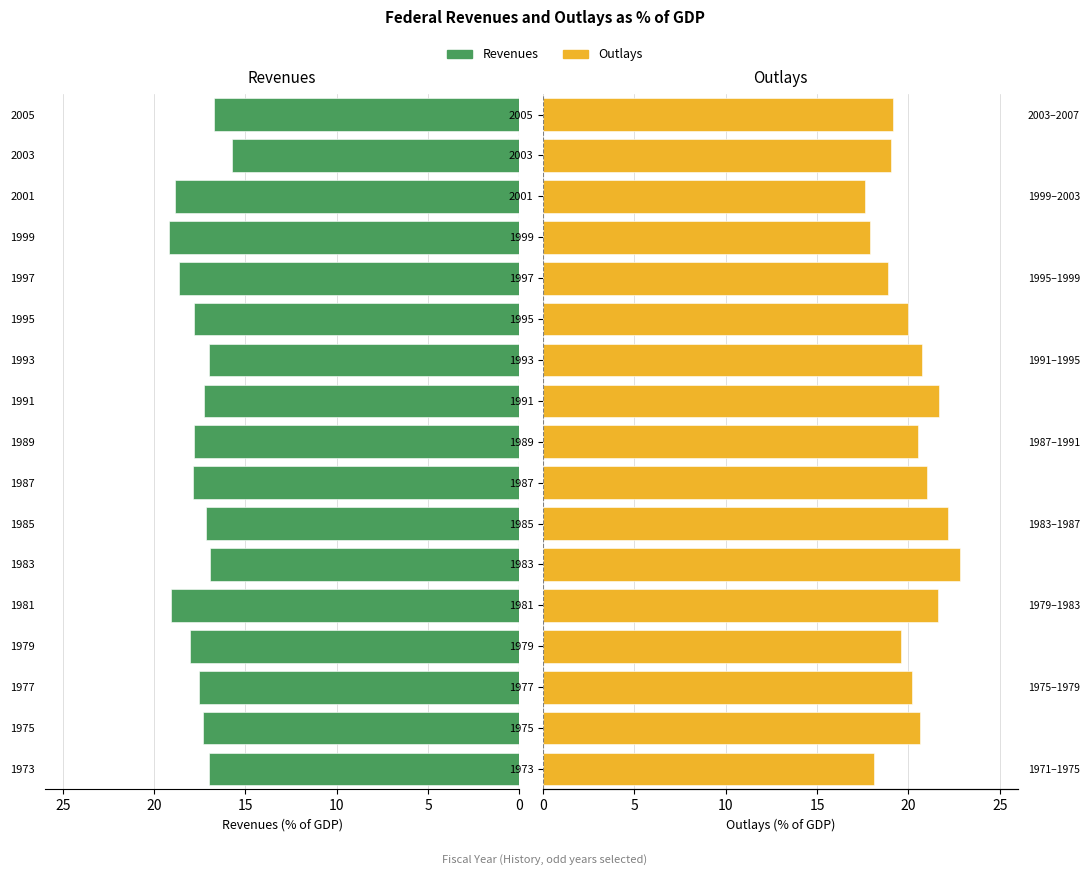

List the series in order of their overall mean, highest first.

Outlays, Revenues